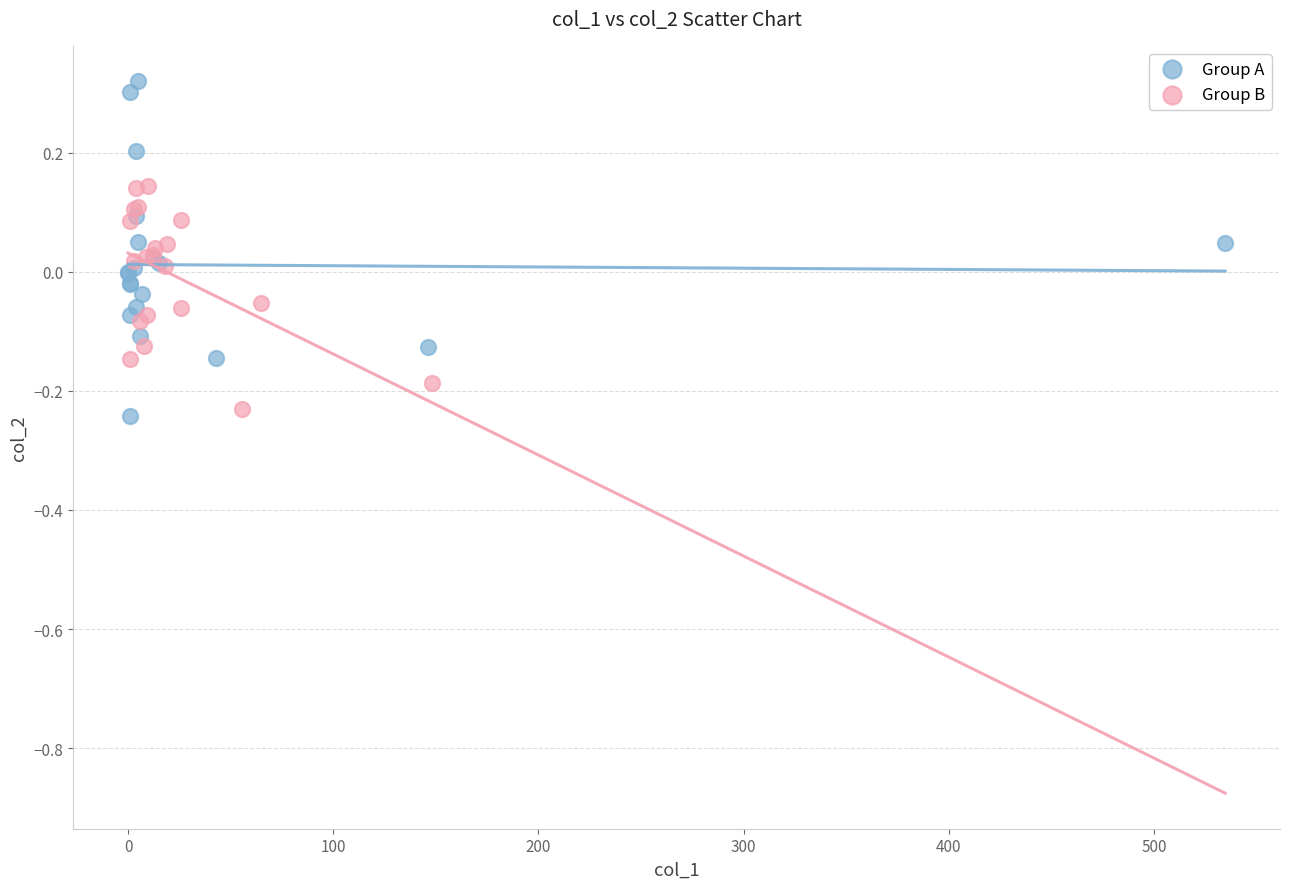

Which series reaches the minimum Y coordinate?

Group A